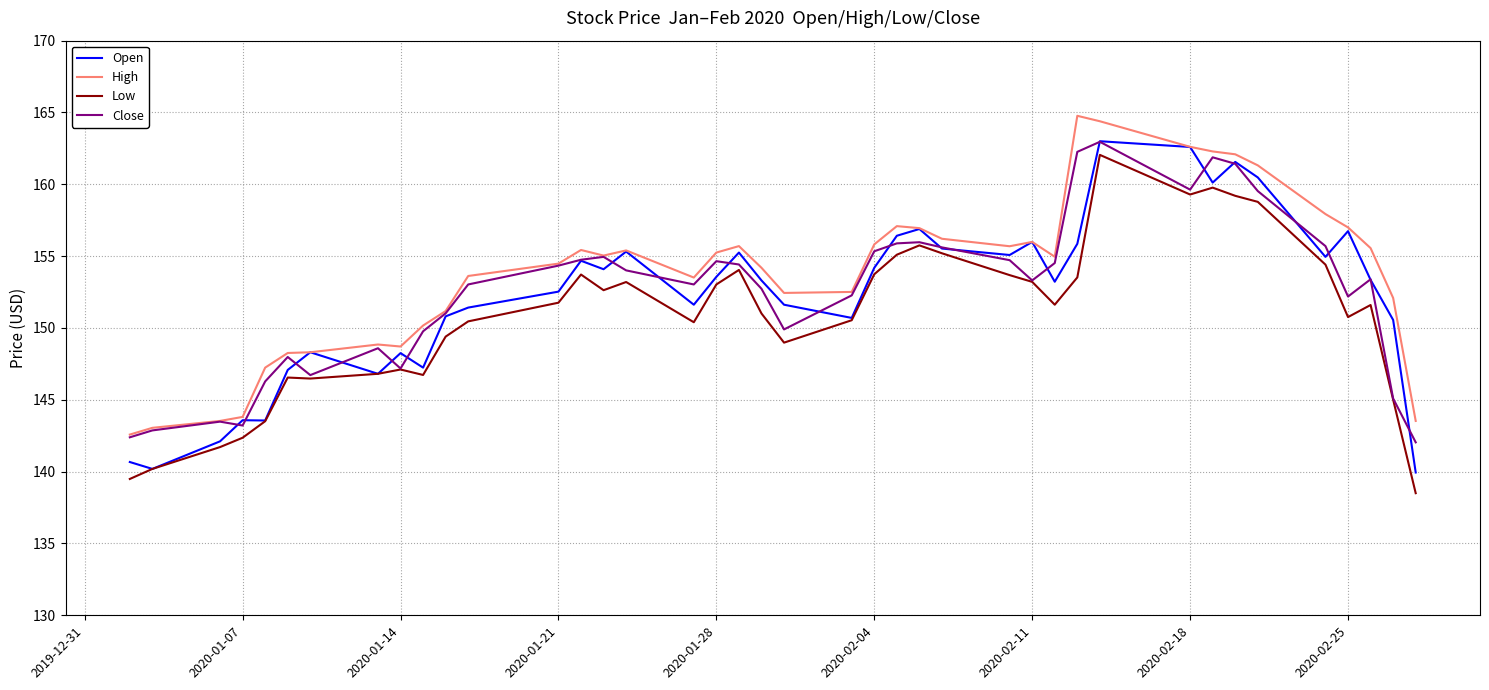

What is the greatest value displayed?

164.8